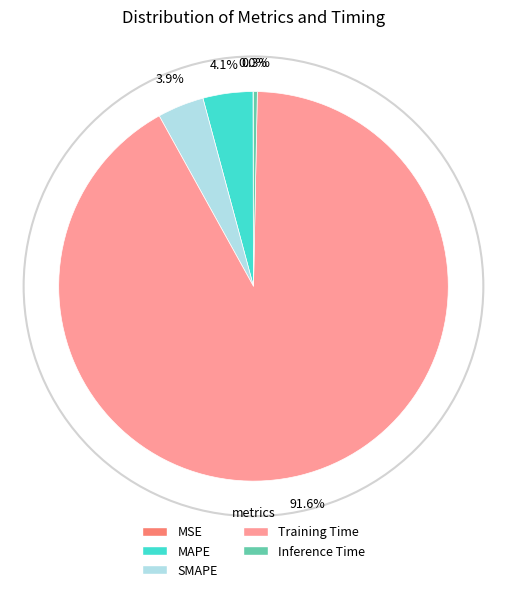

Do Training Time and Inference Time together represent more than half of the pie?

Yes